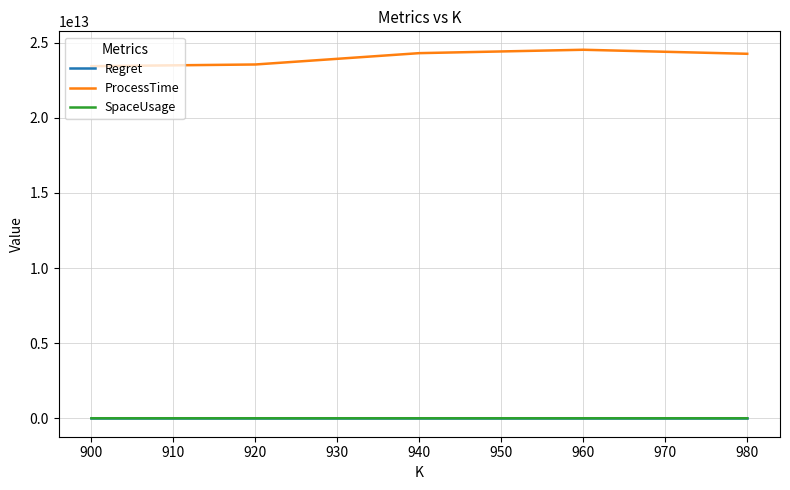

The value of ProcessTime at 920 is 36668008320885.2. True or false?

False